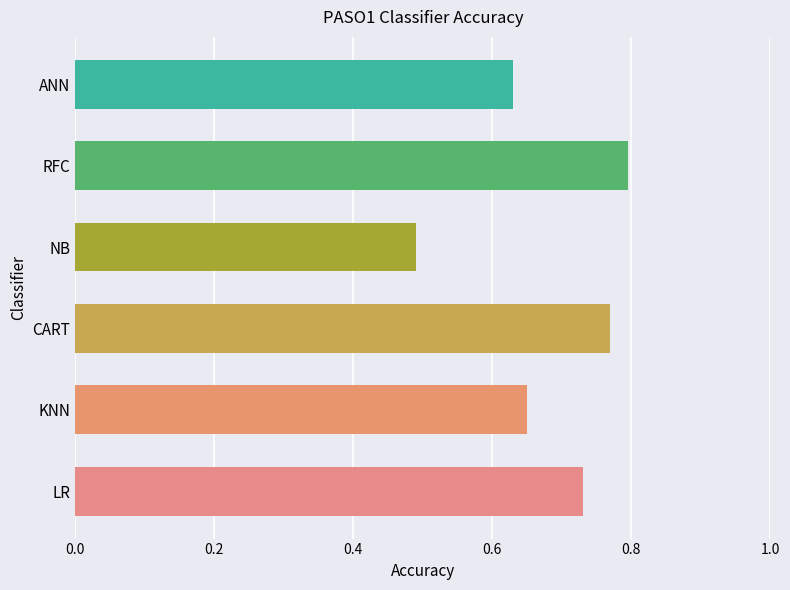

What is the difference between the maximum and minimum values?

0.3